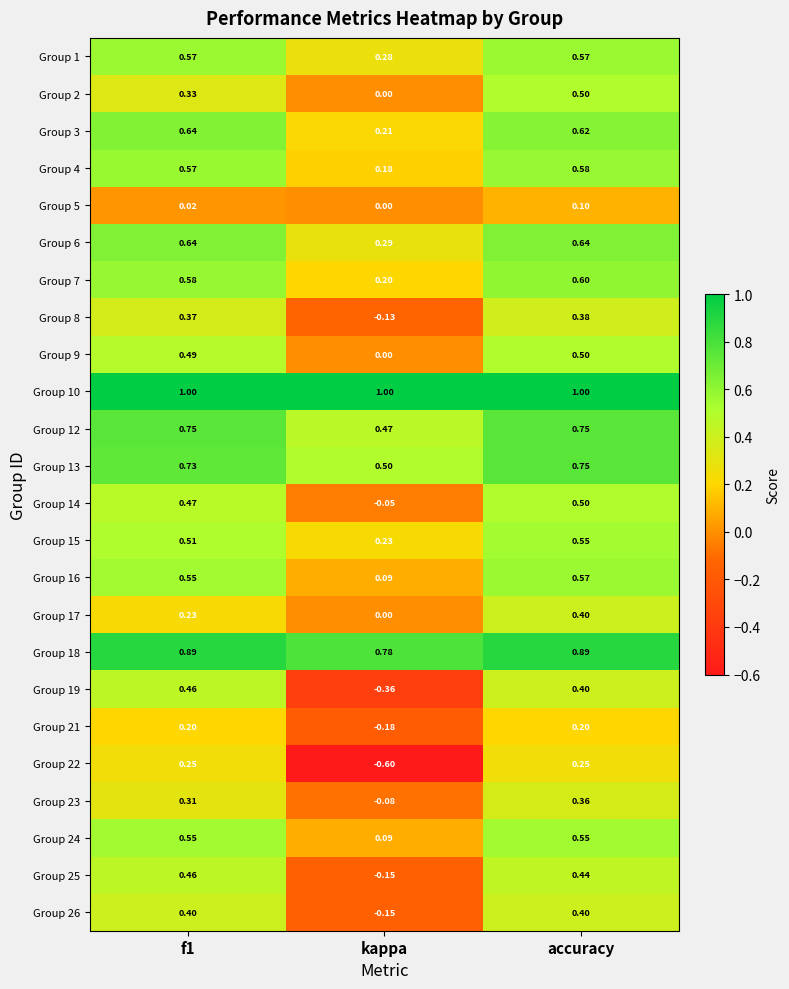

Where is Group 23 nearest to the value 0?

kappa